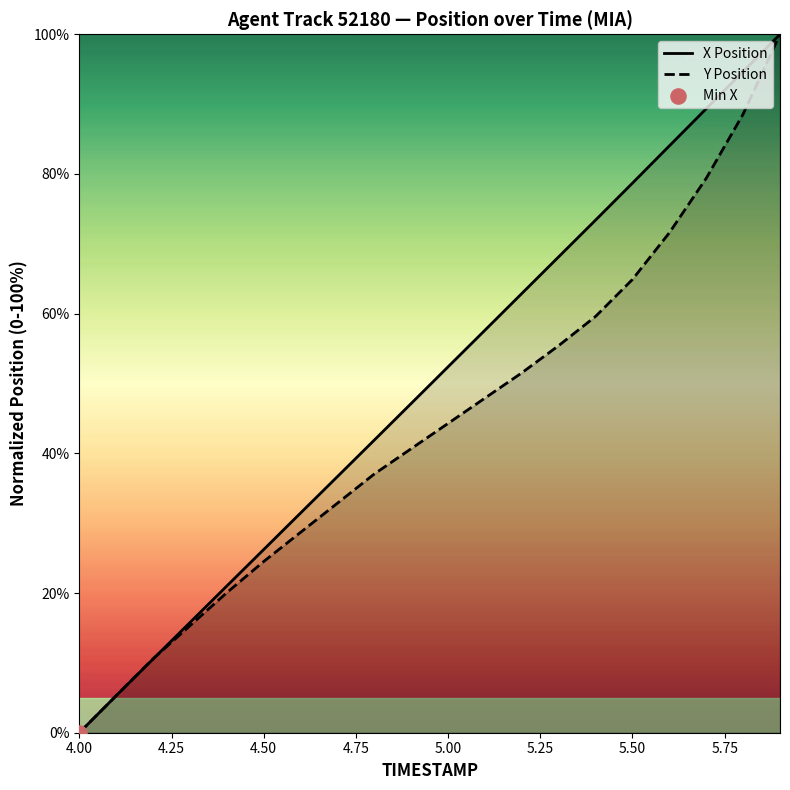

Which series reaches the minimum Y coordinate?

X Position